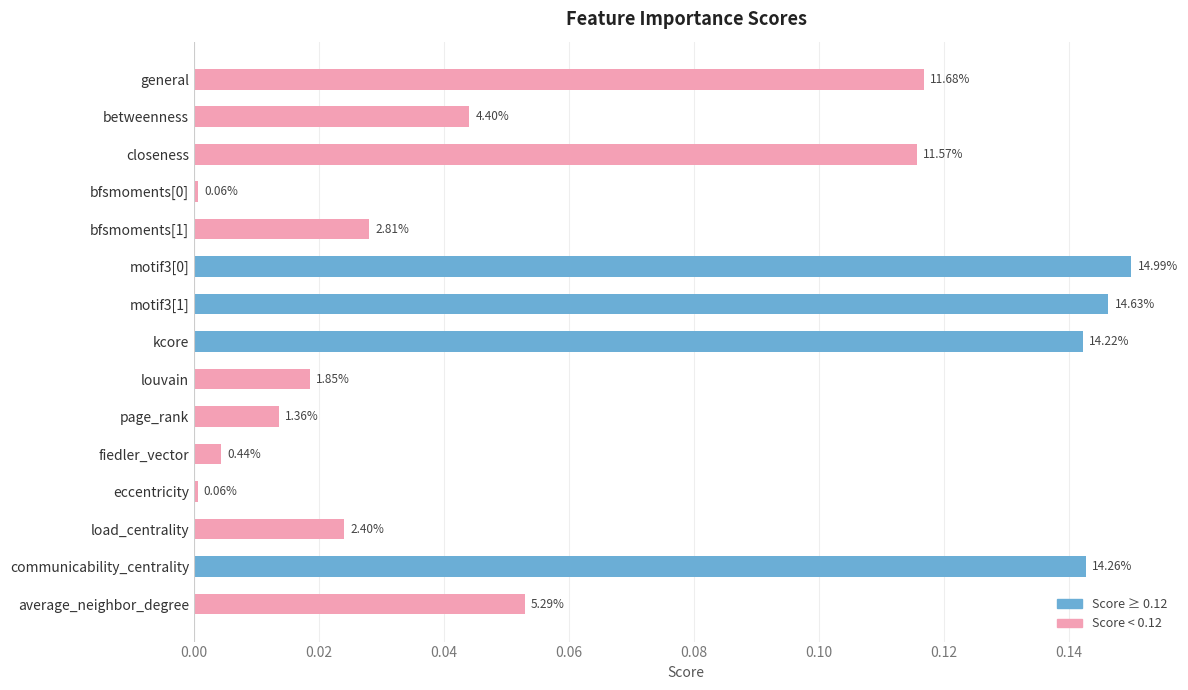

Are the bars horizontal?

Yes